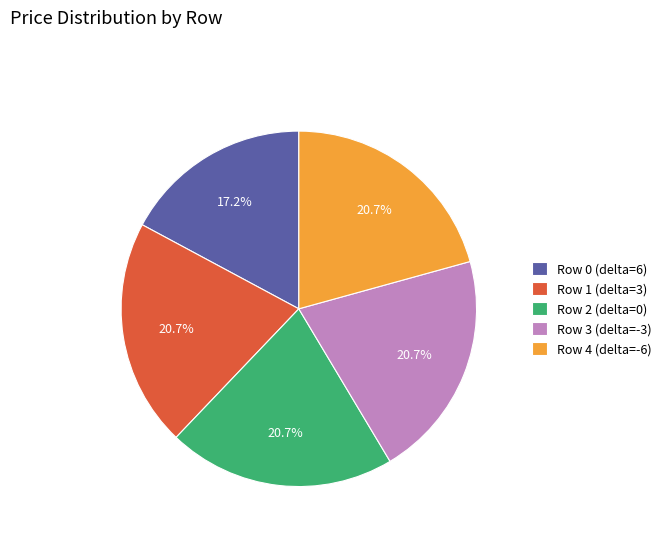

Which slice is the smallest?

Row 0 (delta=6)